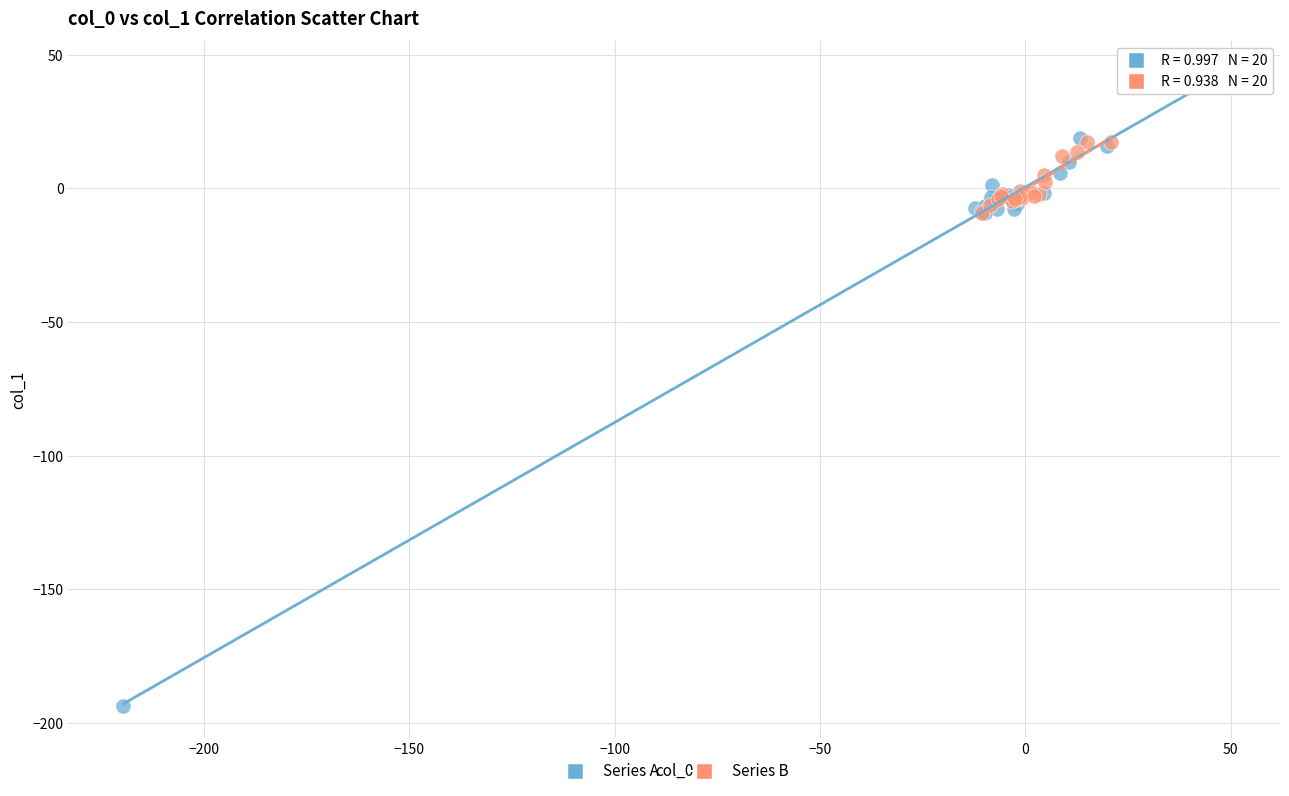

Which series reaches the minimum Y coordinate?

Series A